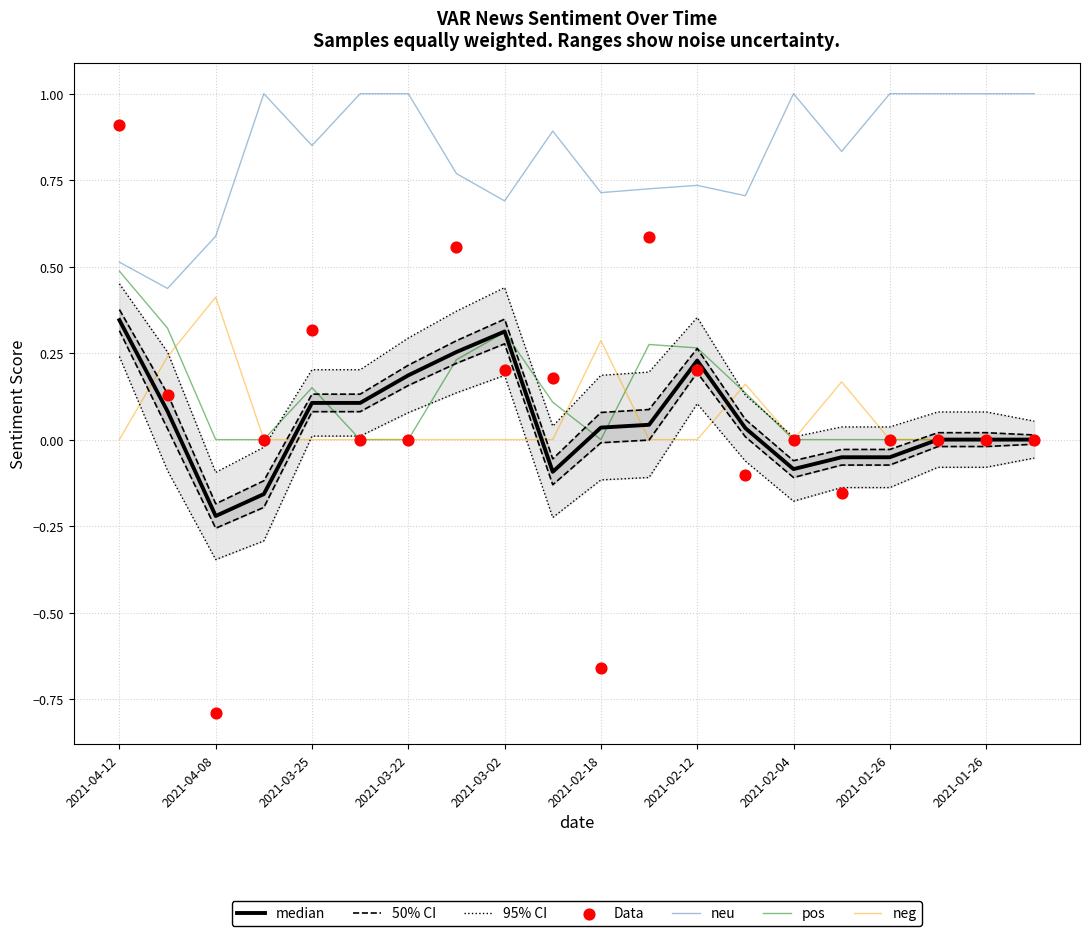

Which series has the largest total across all categories?

neu